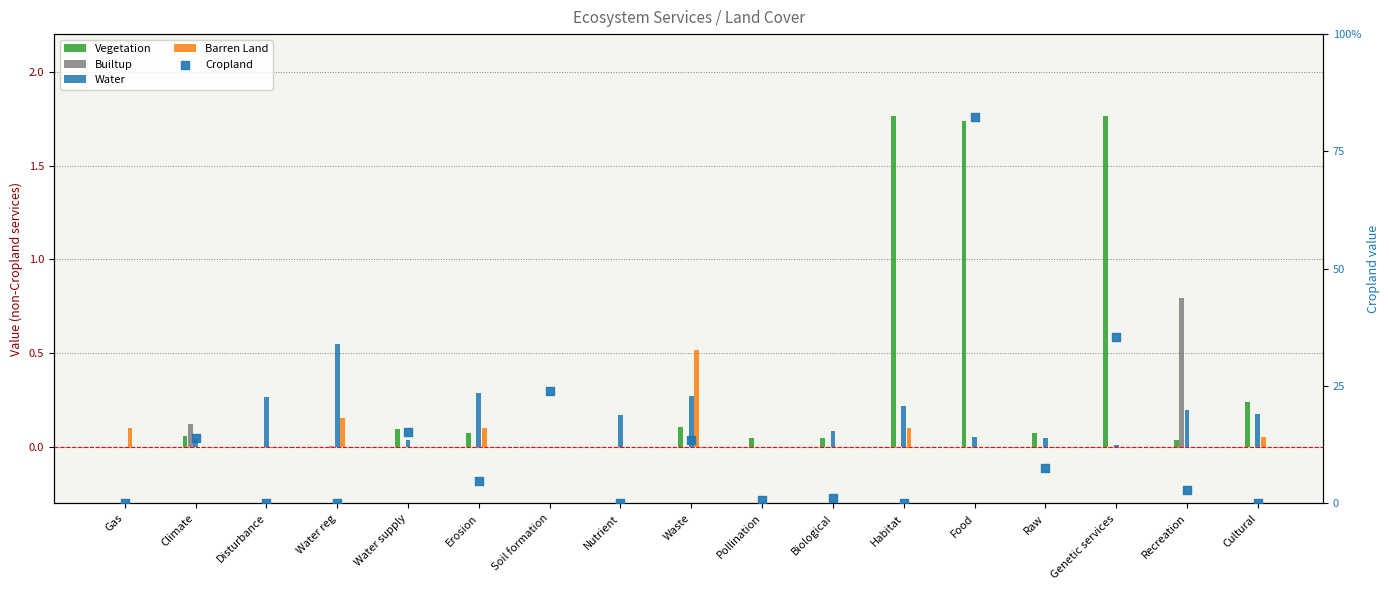

Which series contains the highest Y value?

Cropland